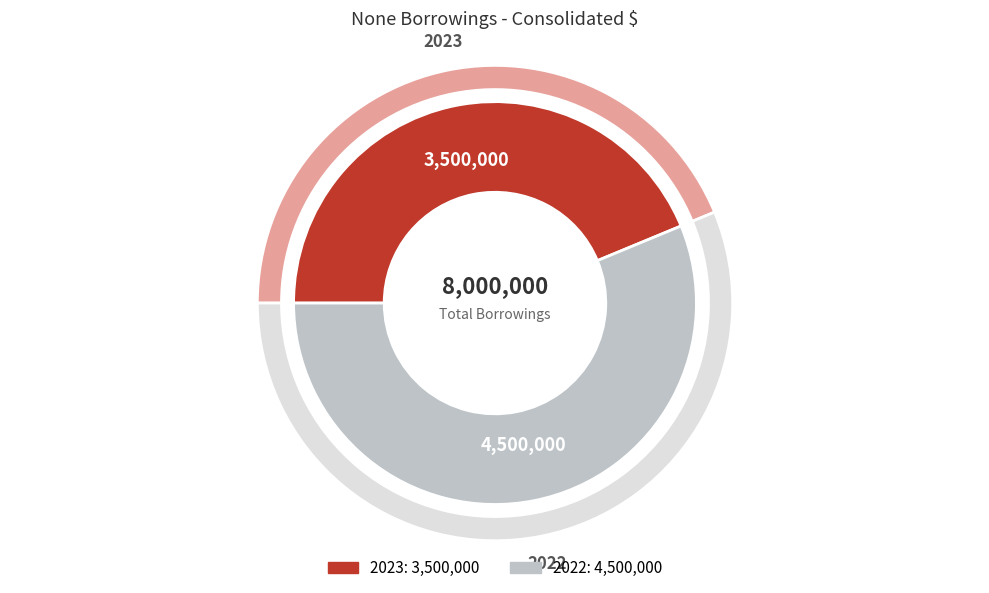

To the nearest percent, what is the difference between the 2023 and 2022 slice percentages?

12%